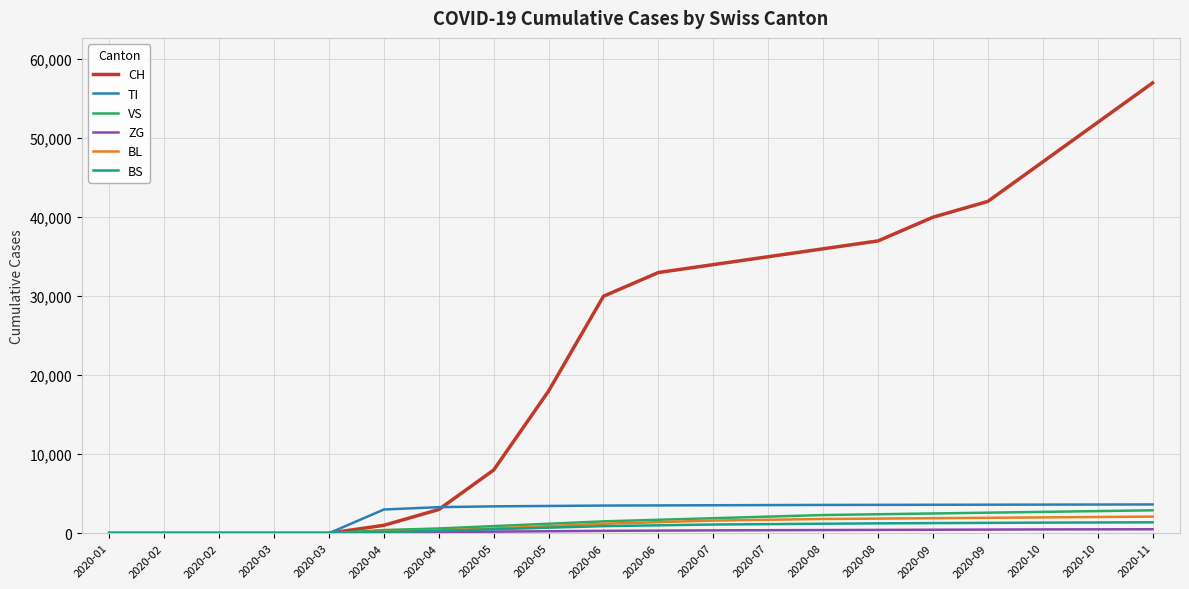

Does the chart display data point markers on the line(s)?

No